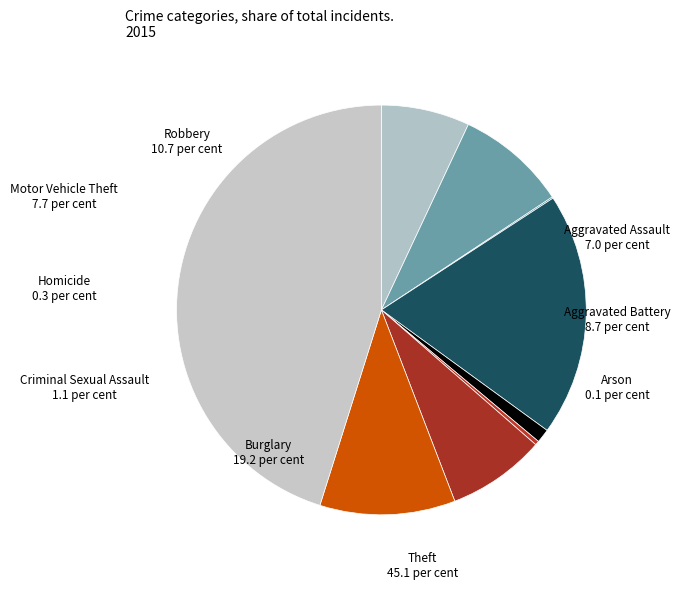

Which slice is the largest?

Theft